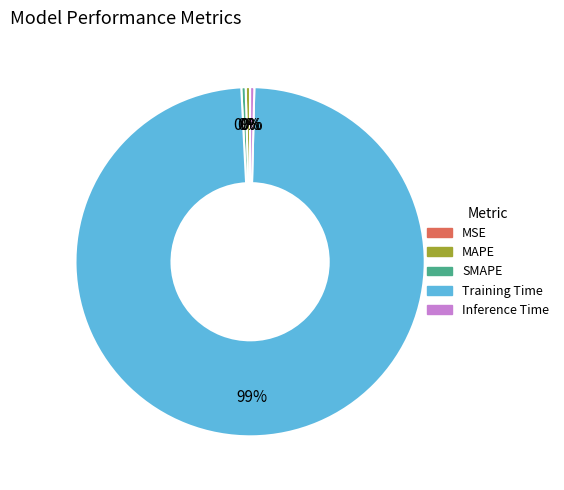

The Training Time slice represents 99% of the pie. True or false?

True